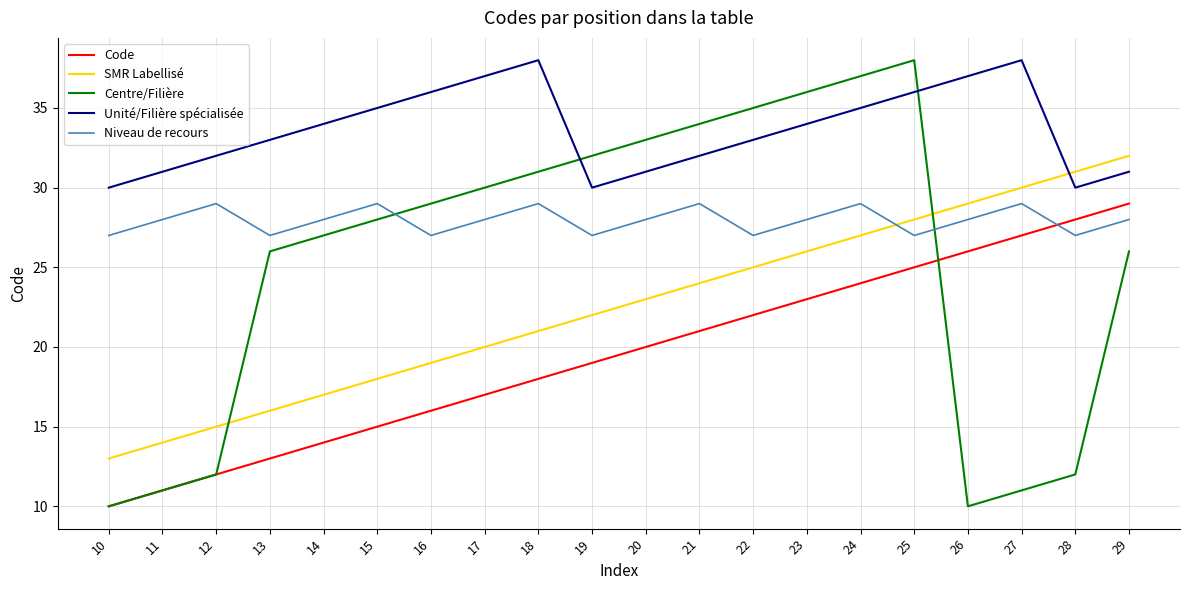

What are all the series names shown in the legend?

Code, SMR Labellisé, Centre/Filière, Unité/Filière spécialisée, Niveau de recours